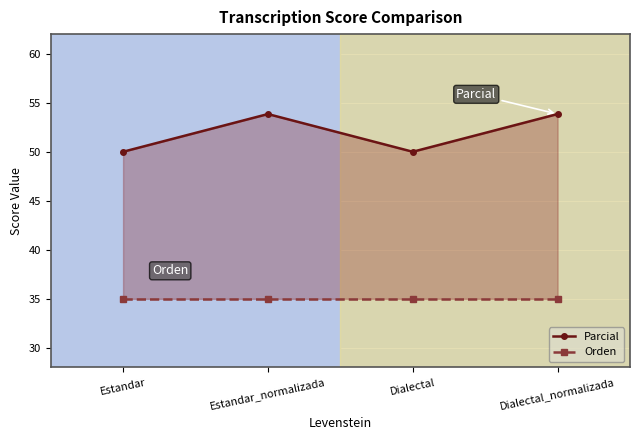

How many categories are shown in the chart?

4